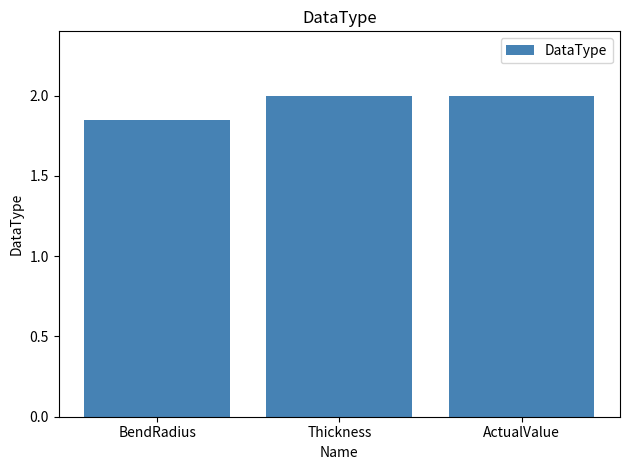

What is the sum of the values at Thickness and ActualValue?

4.0